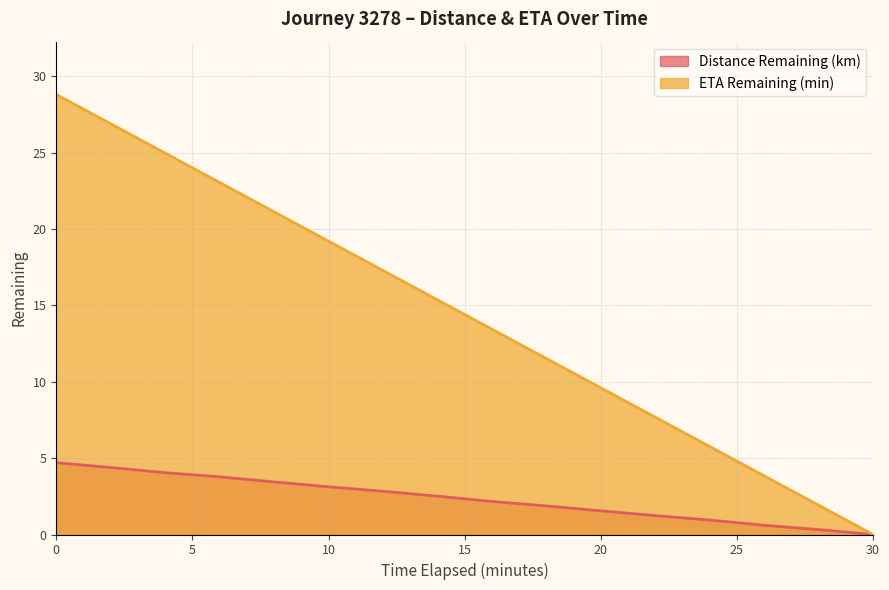

What is the maximum value for ETA Remaining (min)?

28.8